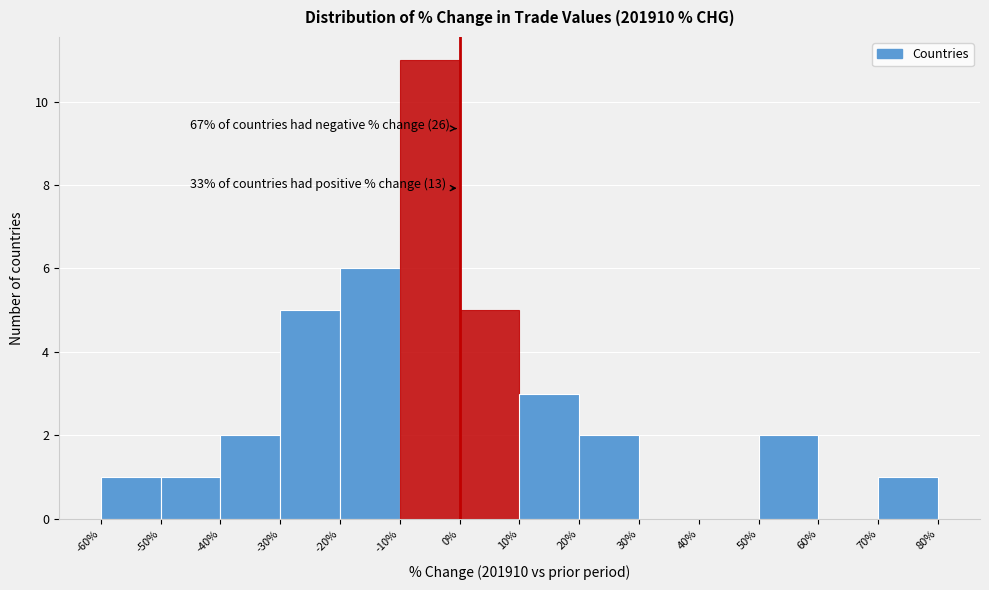

Over which range of the x-axis is the bar tallest?

-10% to 0%